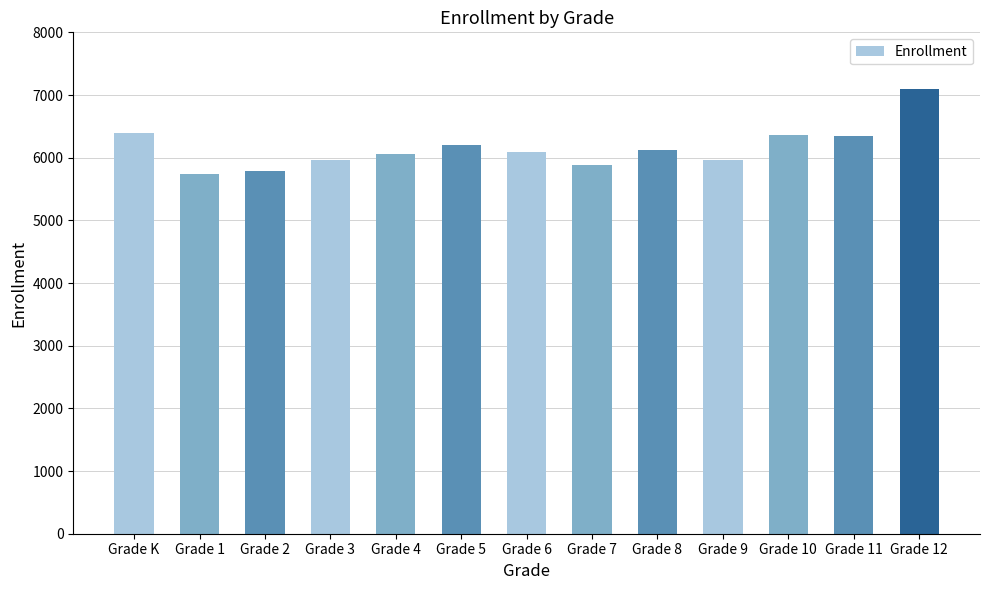

What is the sum of all values?

79977